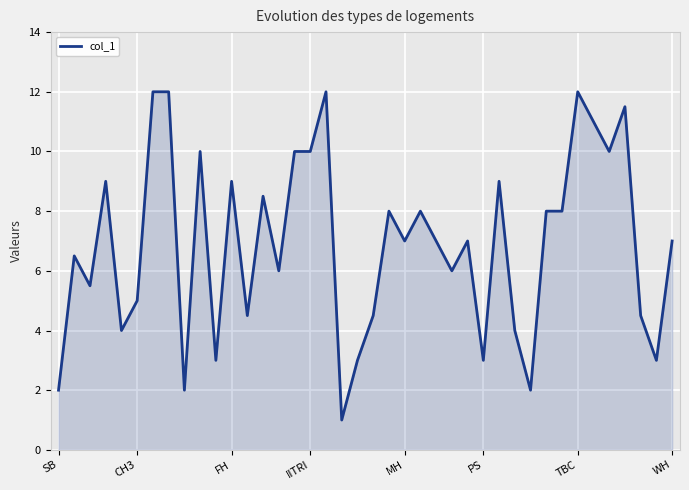

What is the difference between the maximum and minimum values?

11.0